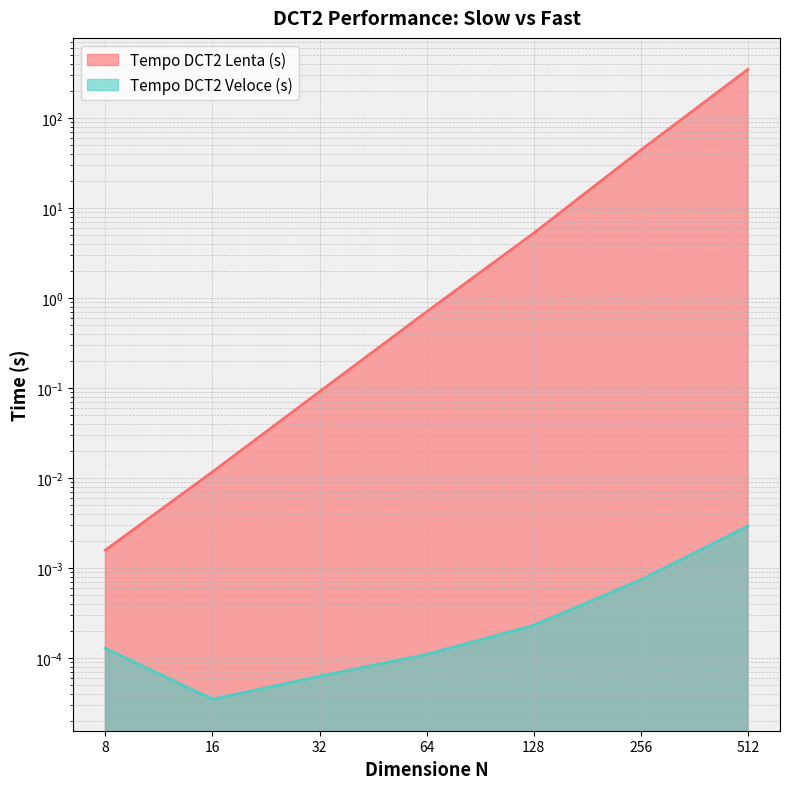

How many lines are shown in the chart?

2